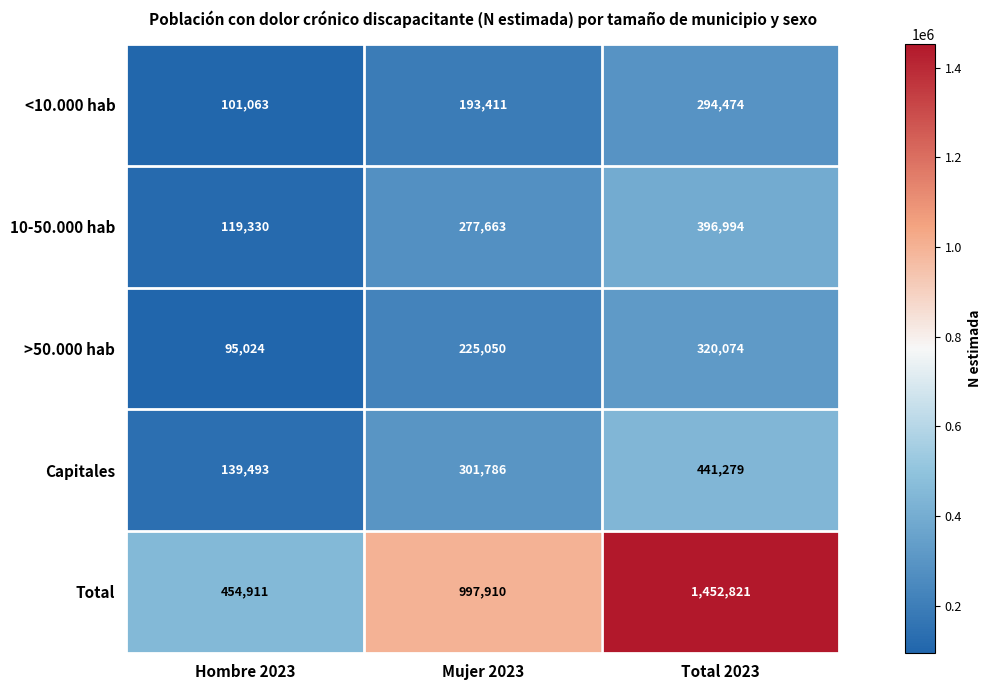

Is the value of Capitales at Hombre 2023 greater than the value of >50.000 hab at Mujer 2023?

No